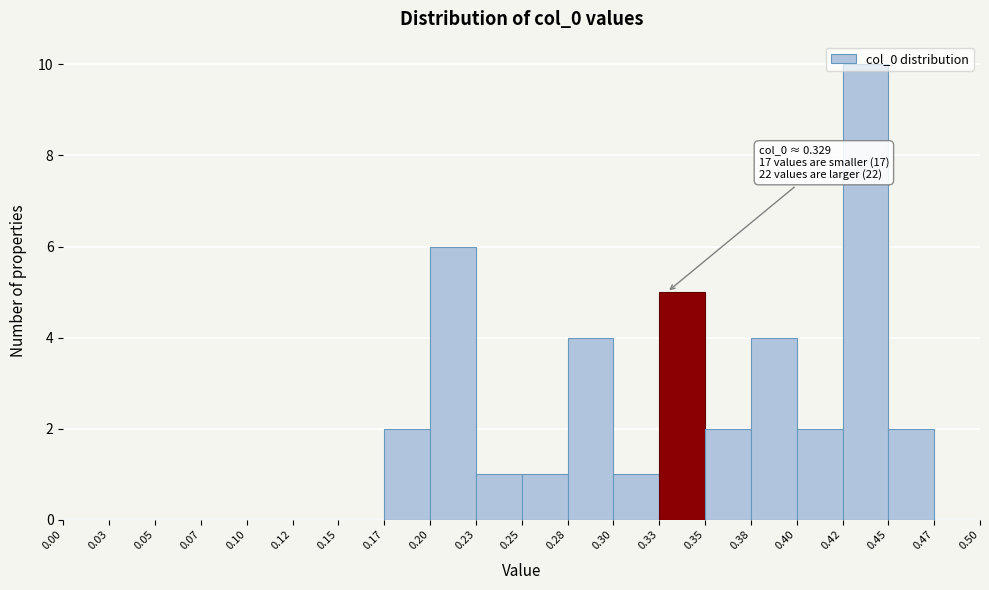

Over which range of the x-axis is the bar tallest?

0.42 to 0.45